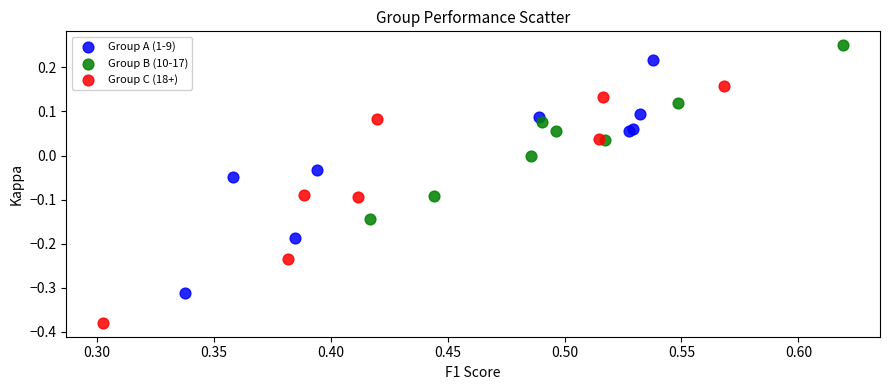

Which series reaches the minimum Y coordinate?

Group C (18+)